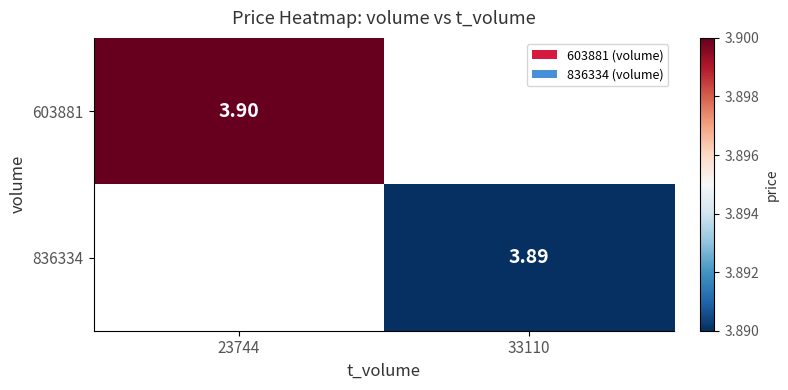

The value of 836334 at 23744 is 2.5. True or false?

False